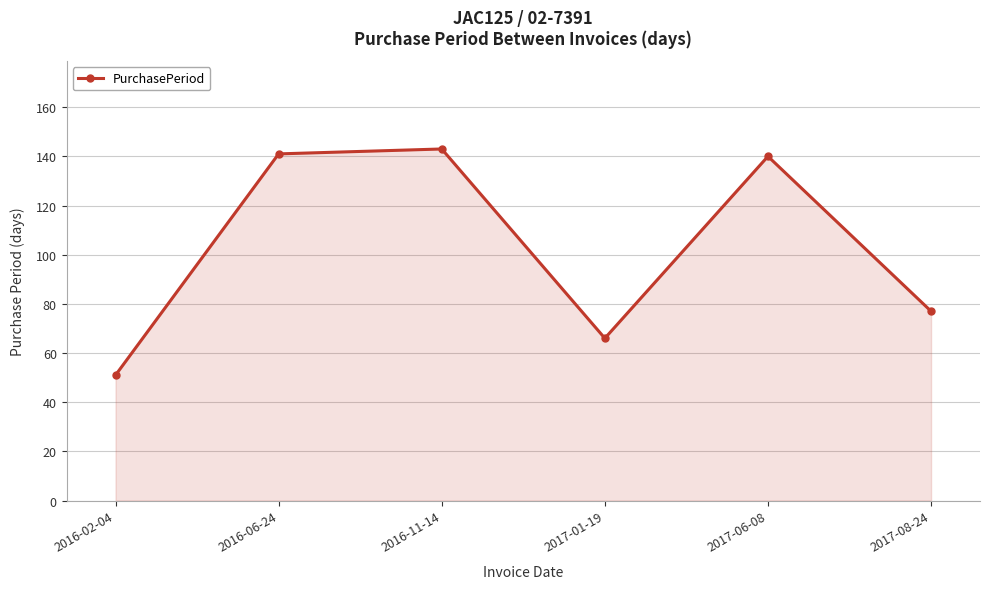

At which category does the data reach its first local valley?

2017-01-19